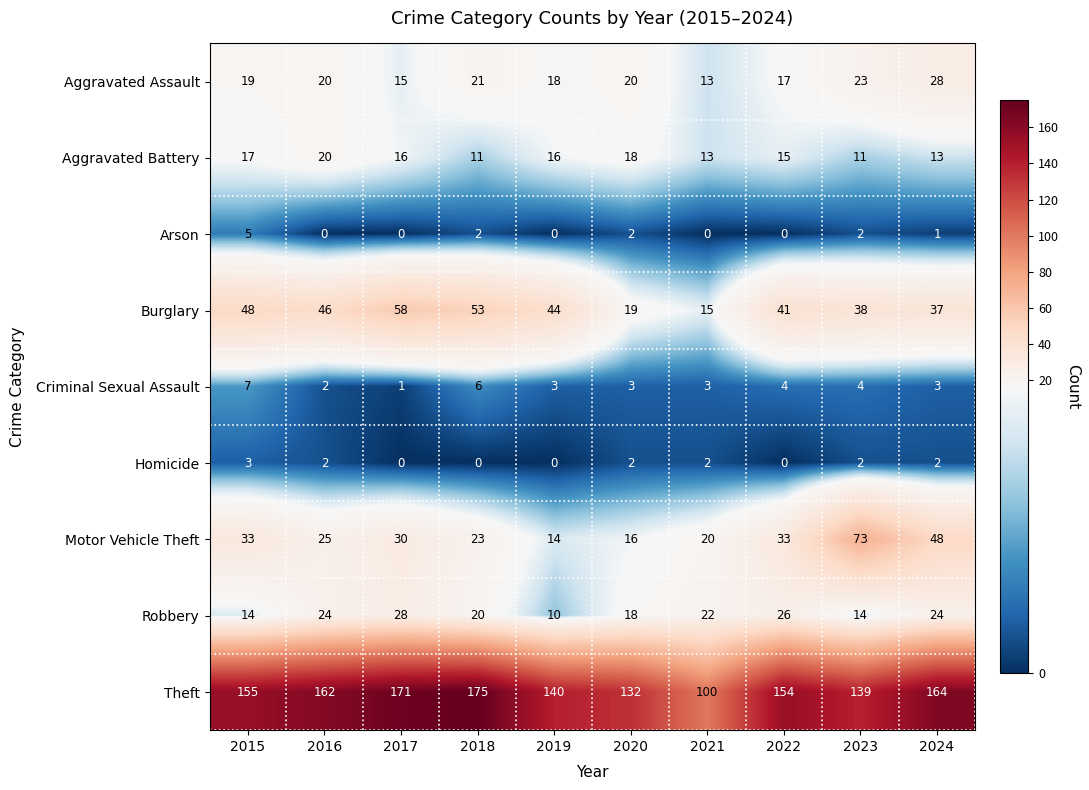

Between 2015 and 2021, which series saw the biggest shift?

Theft